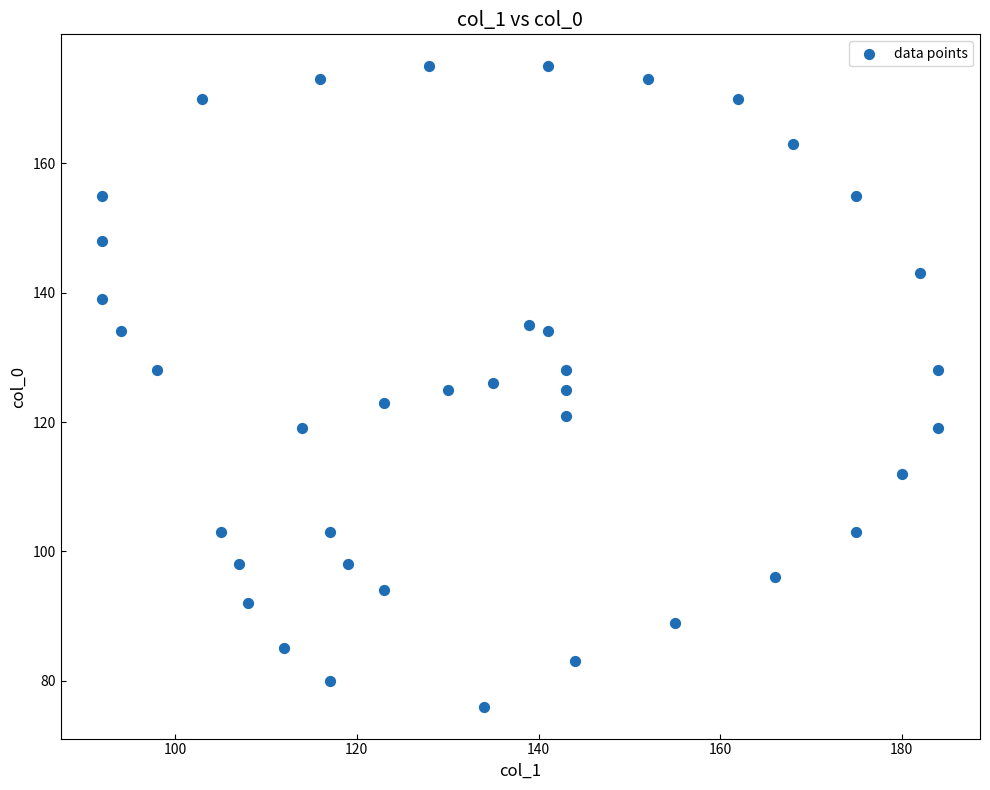

What is the range of X values (max minus min)?

92